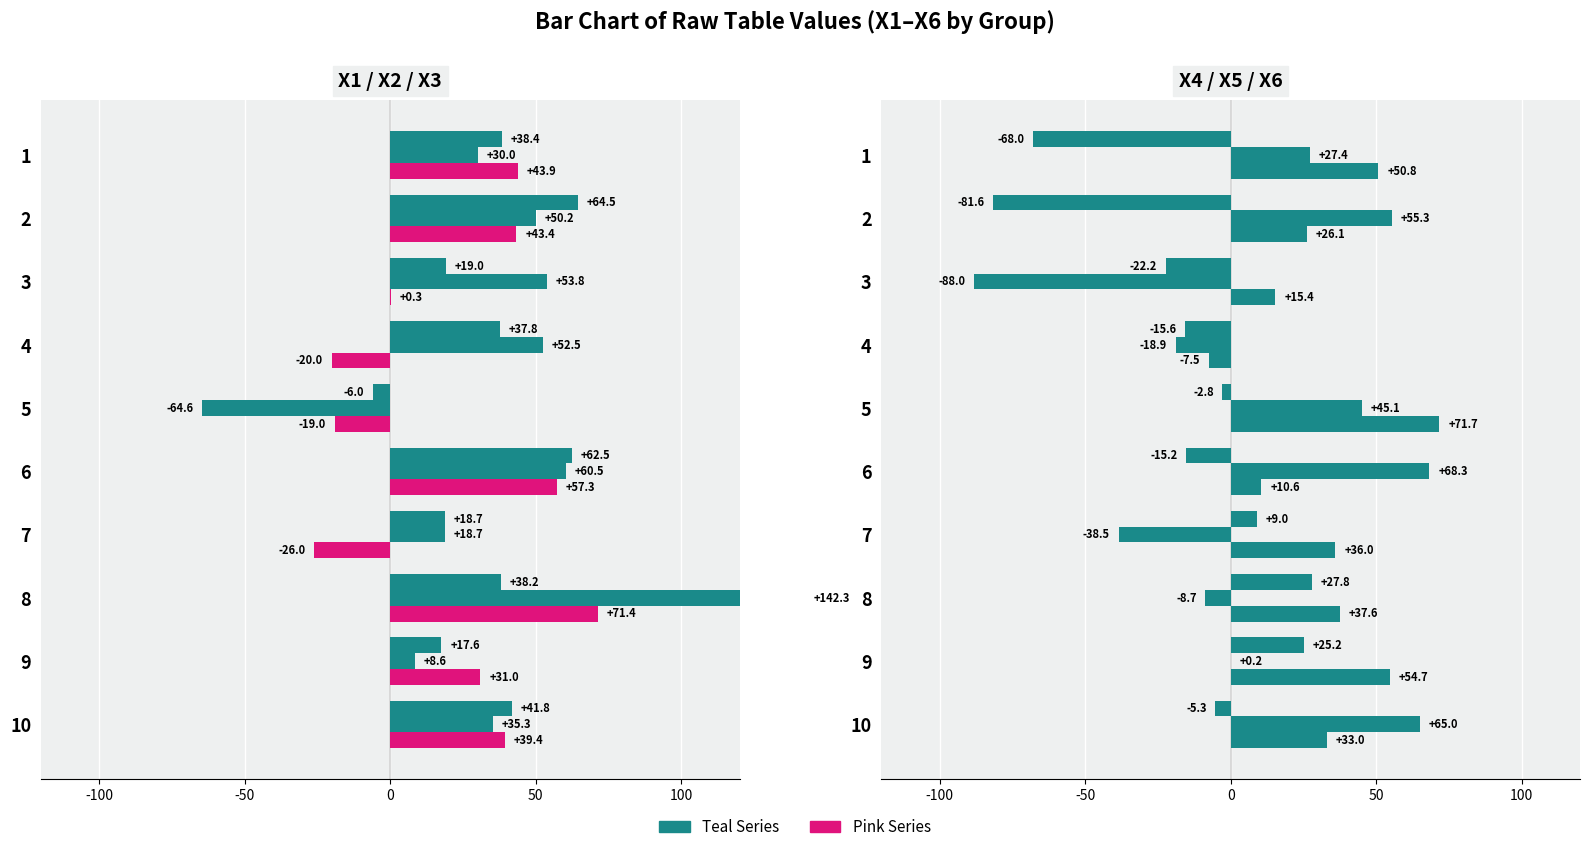

Rank the series by their maximum value, from lowest to highest.

X4, X1, X5, X3, X6, X2